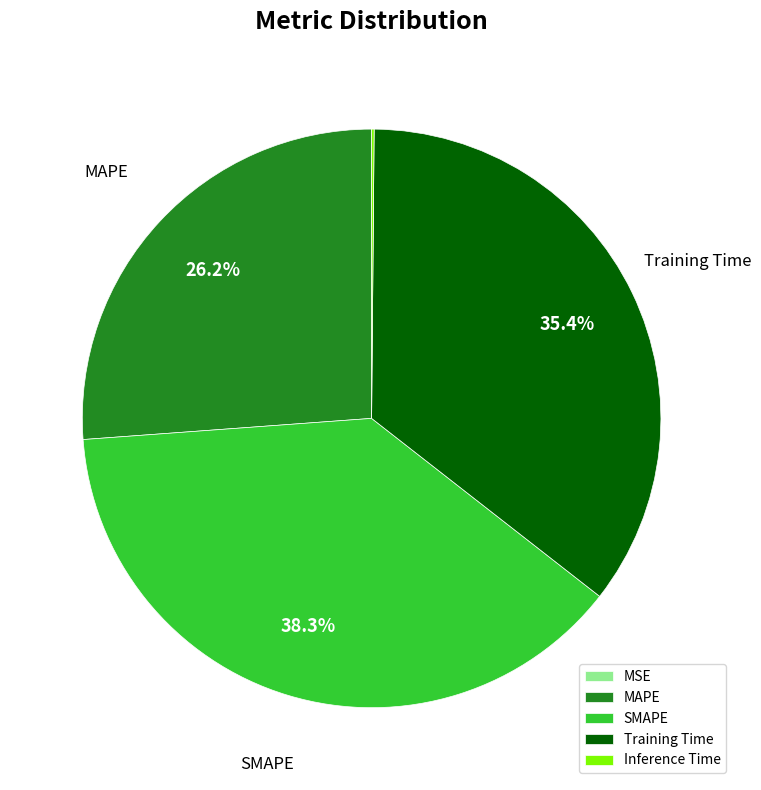

Is there any slice that represents more than half of the pie?

No